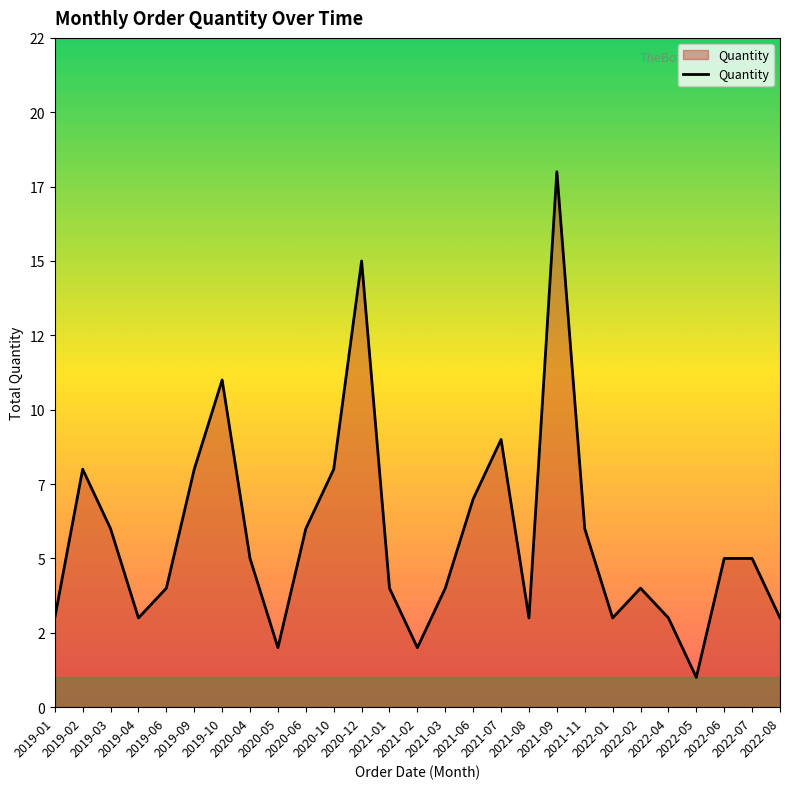

What is the smallest value displayed?

1